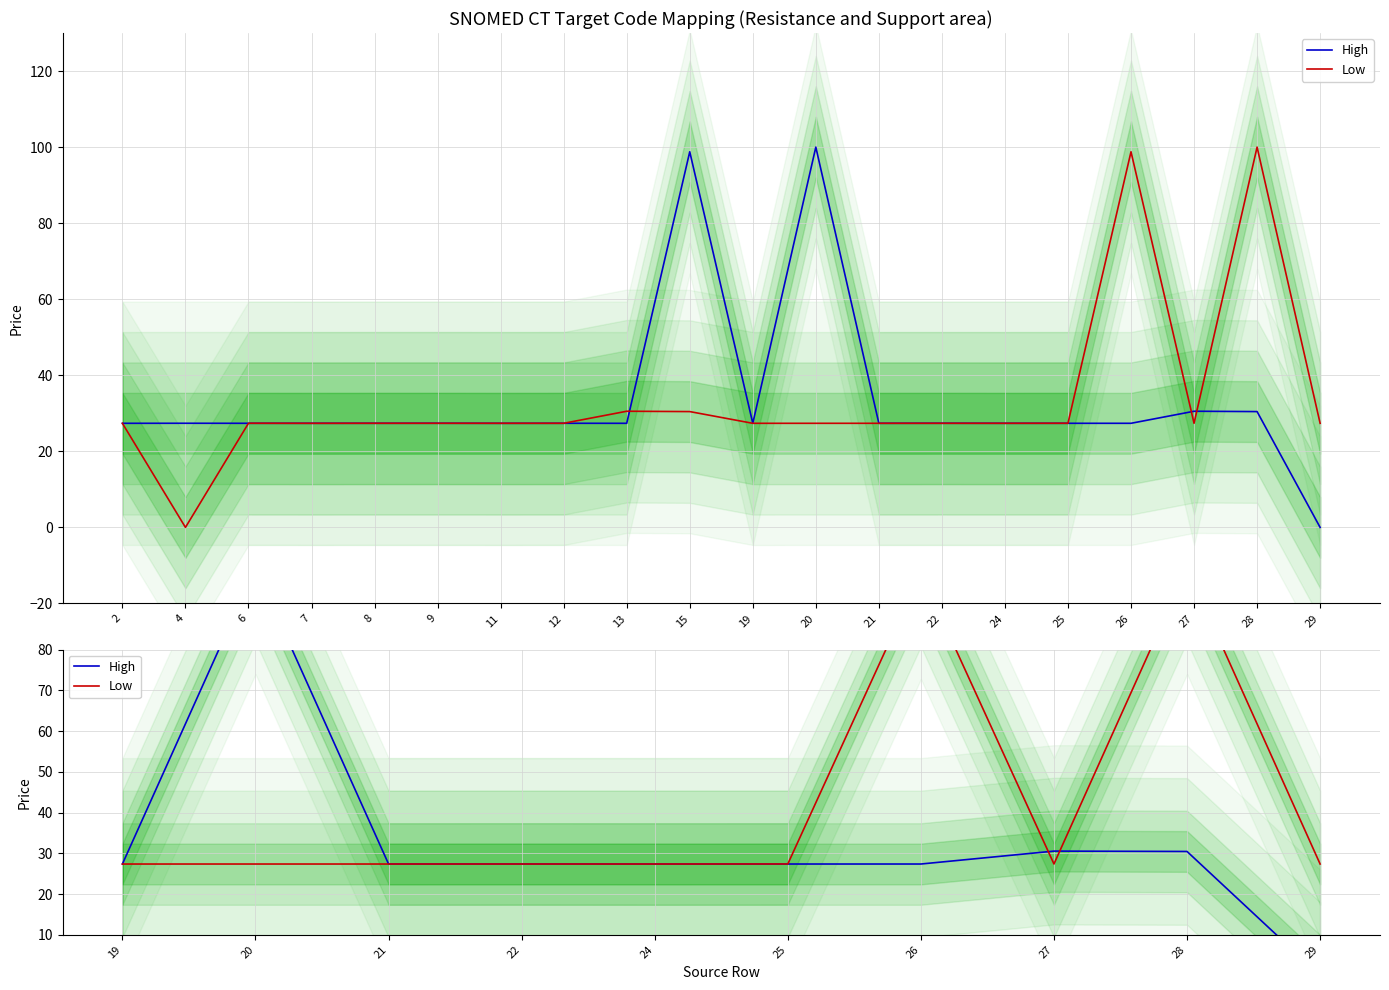

Reading left to right, what are all the values shown in this chart?

High: 27.4	100.0	27.4	27.4	27.4	27.4	27.4	30.5	30.5	0.0
Low: 27.4	27.4	27.4	27.4	27.4	27.4	98.8	27.4	100.0	27.4